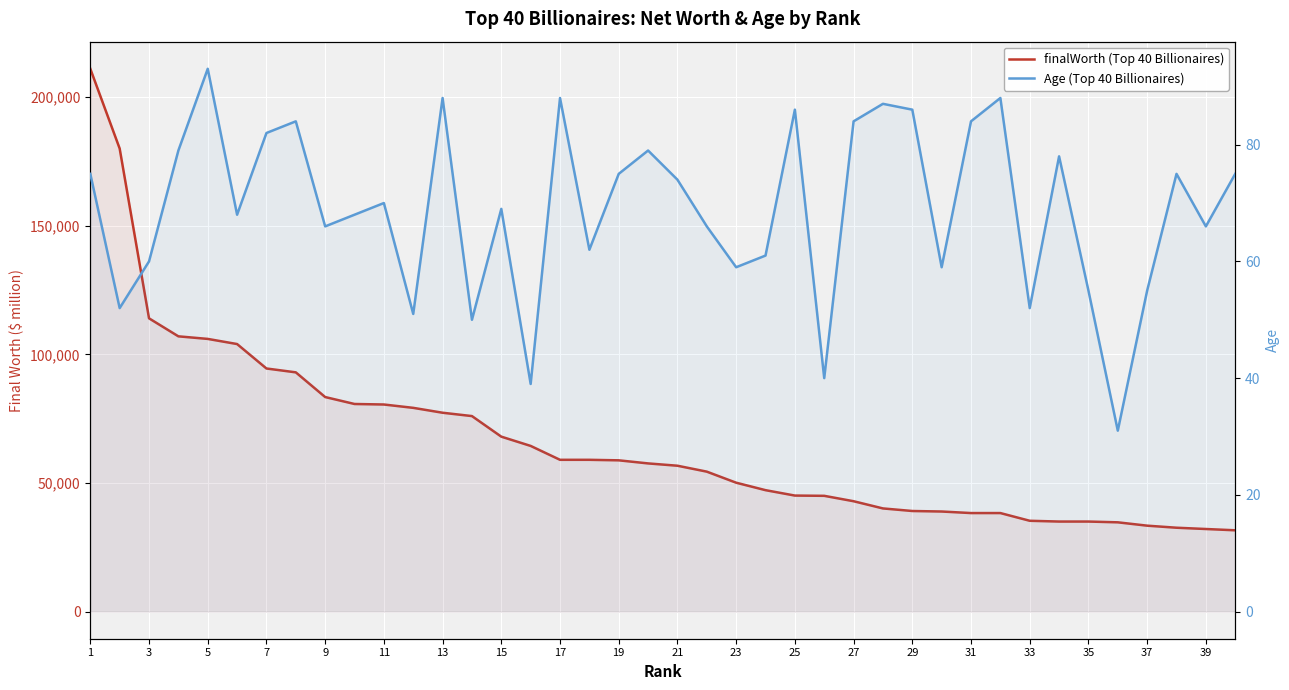

True or false: finalWorth (Top 40 Billionaires) and Age (Top 40 Billionaires) intersect in this chart.

False